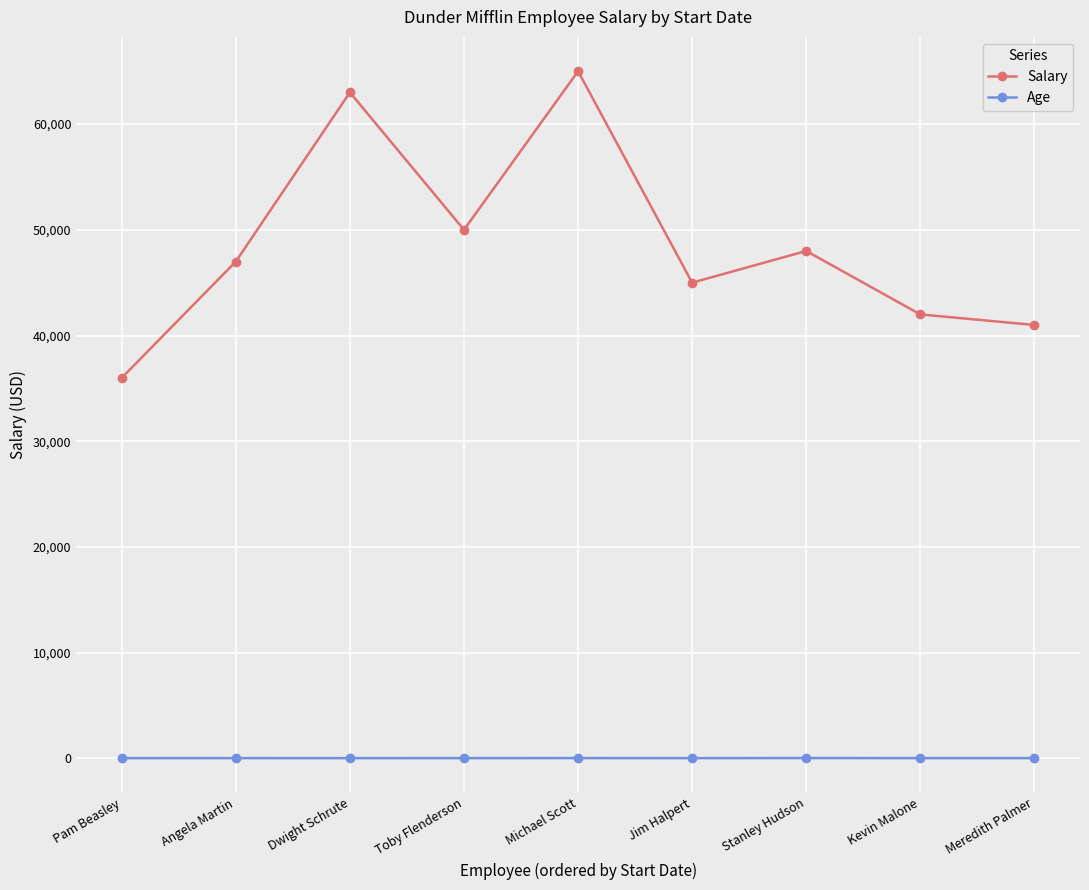

Count the number of categories in the chart.

9